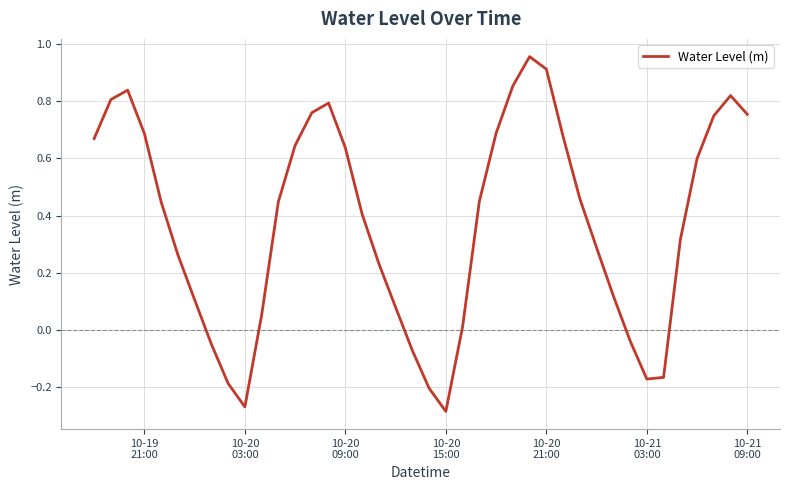

What is the difference between the maximum and minimum values?

1.2